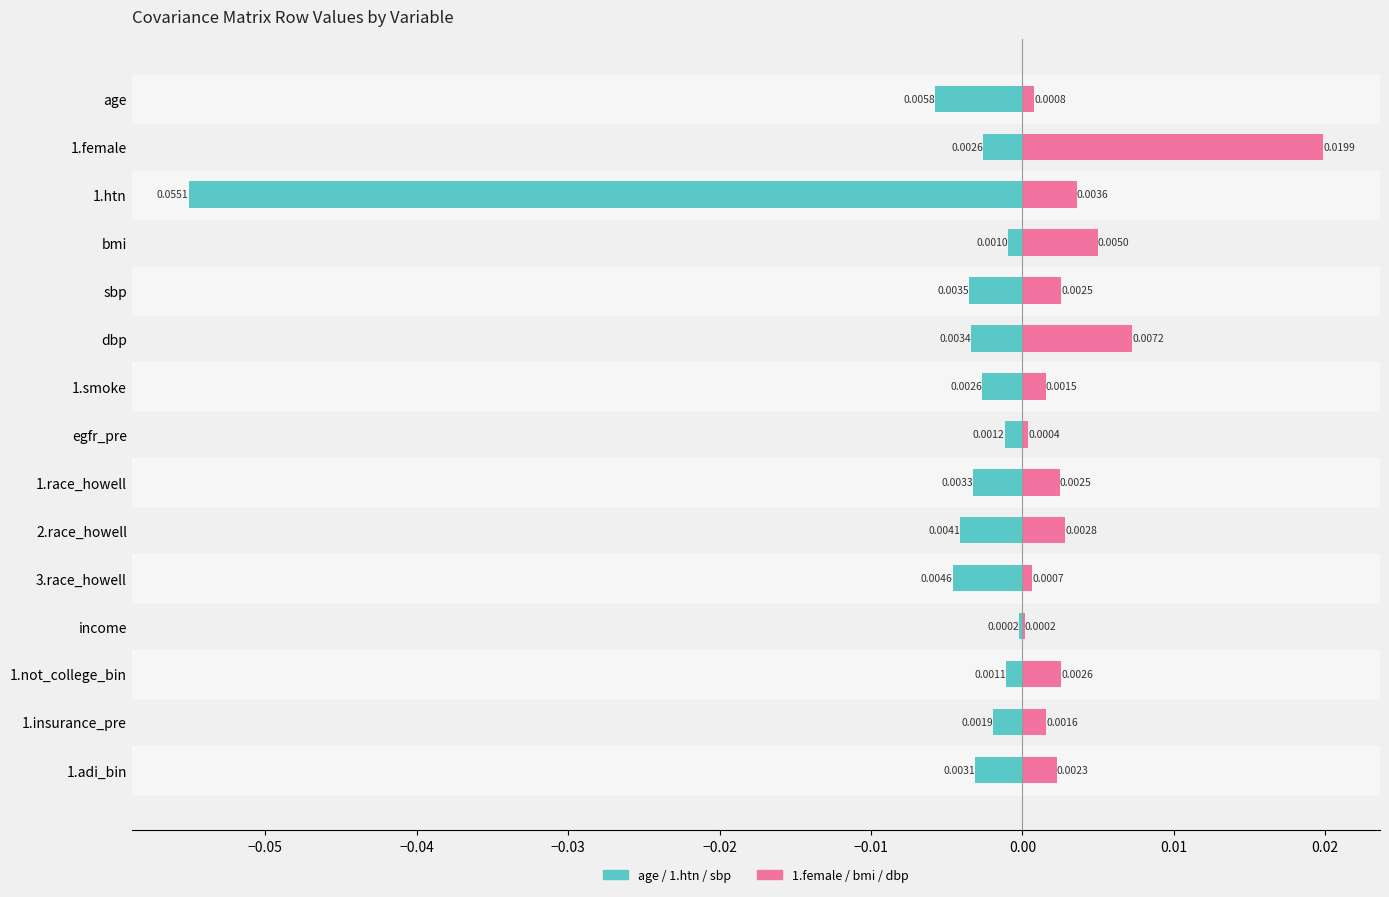

Reading left to right, extract all data points from this chart.

age / 1.htn / sbp: -0.0	-0.0	-0.1	-0.0	-0.0	-0.0	-0.0	-0.0	-0.0	-0.0	-0.0	-0.0	-0.0	-0.0	-0.0
1.female / bmi / dbp: 0.0	0.0	0.0	0.0	0.0	0.0	0.0	0.0	0.0	0.0	0.0	0.0	0.0	0.0	0.0